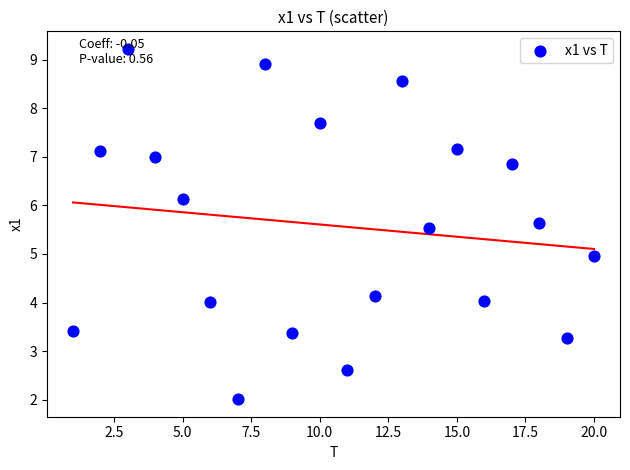

What is the range of Y values (max minus min)?

7.2